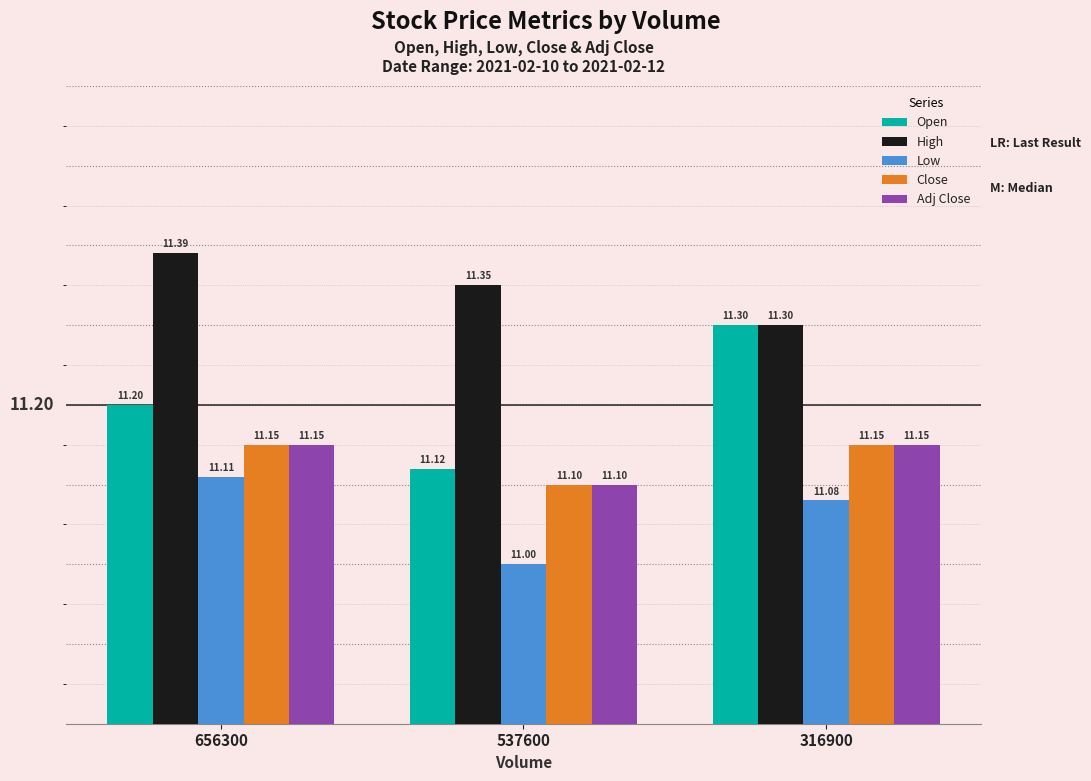

What is the approximate value of Open at 537600?

11.1